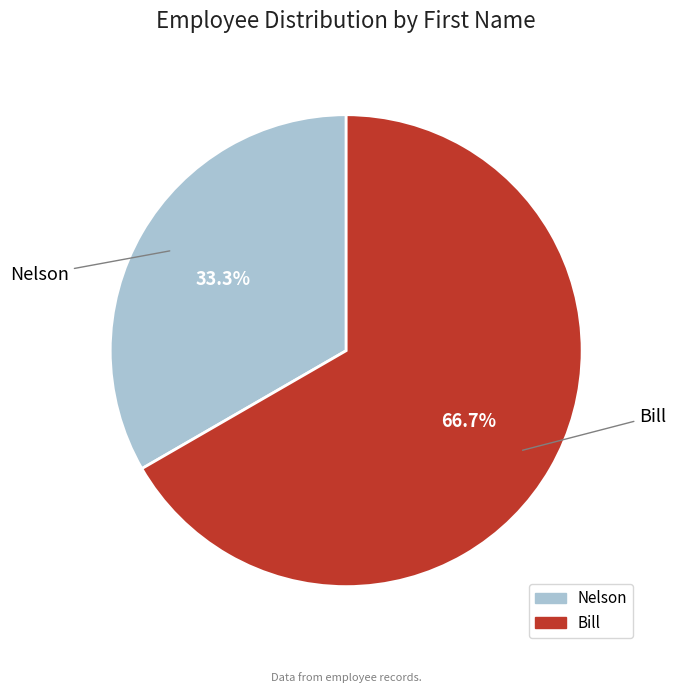

Do Nelson and Bill together represent more than half of the pie?

Yes